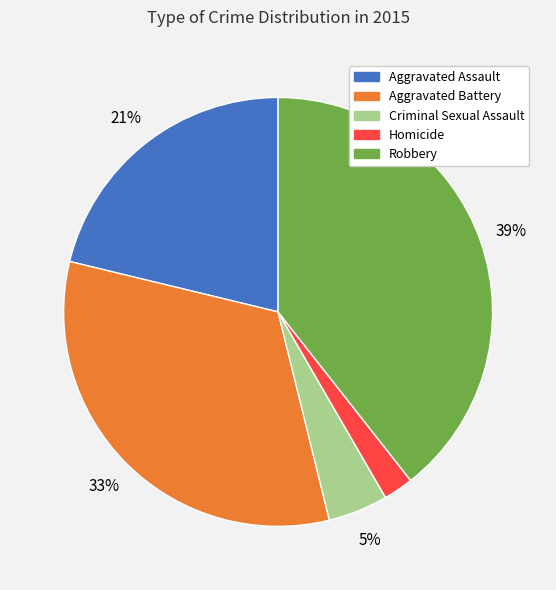

To the nearest percent, what portion does Homicide represent?

2%